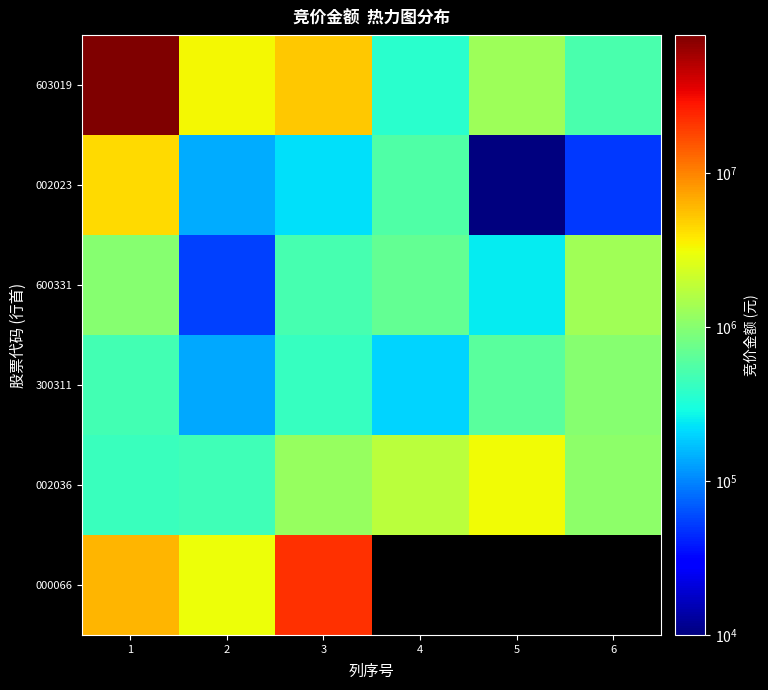

At which label is 002036 closest to 1797914?

4